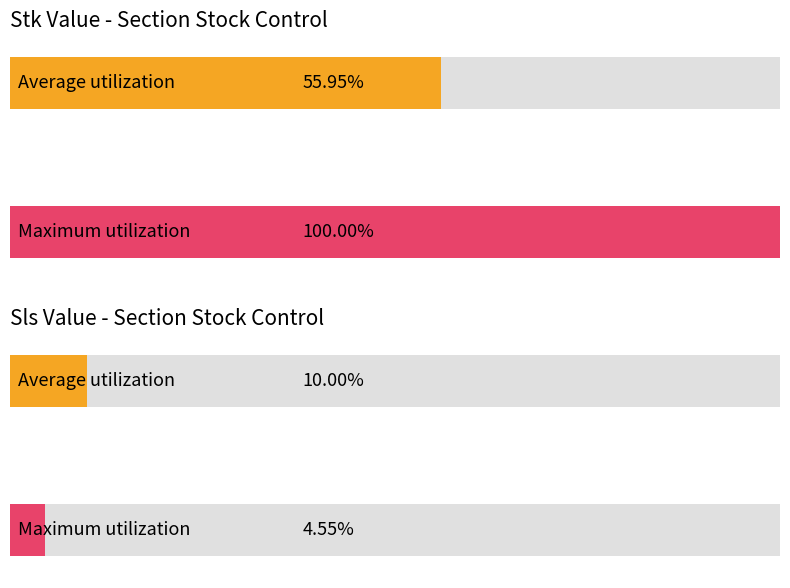

How many bars are there in each group?

2